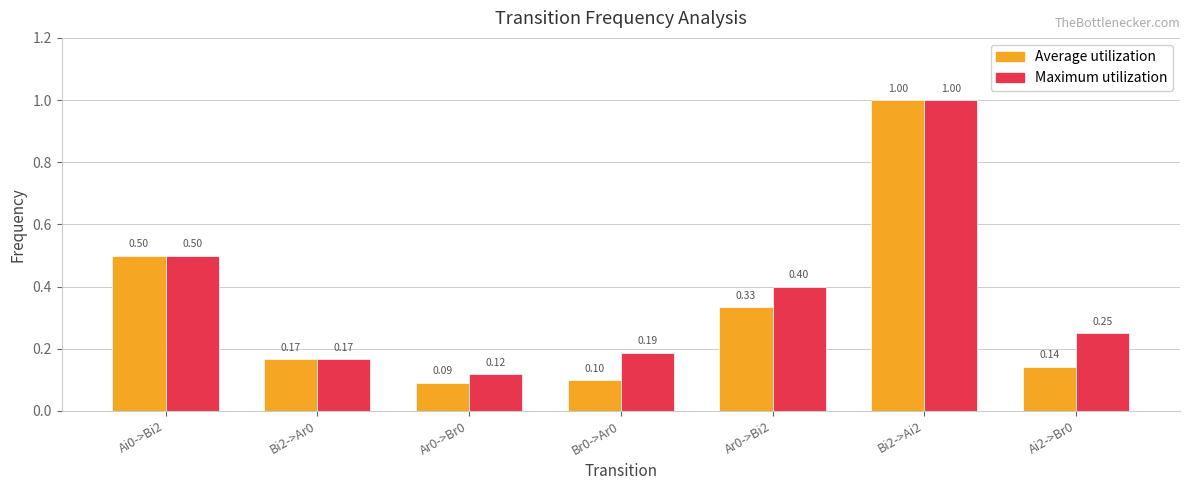

What is the label of the 4th bar from the right?

Br0->Ar0